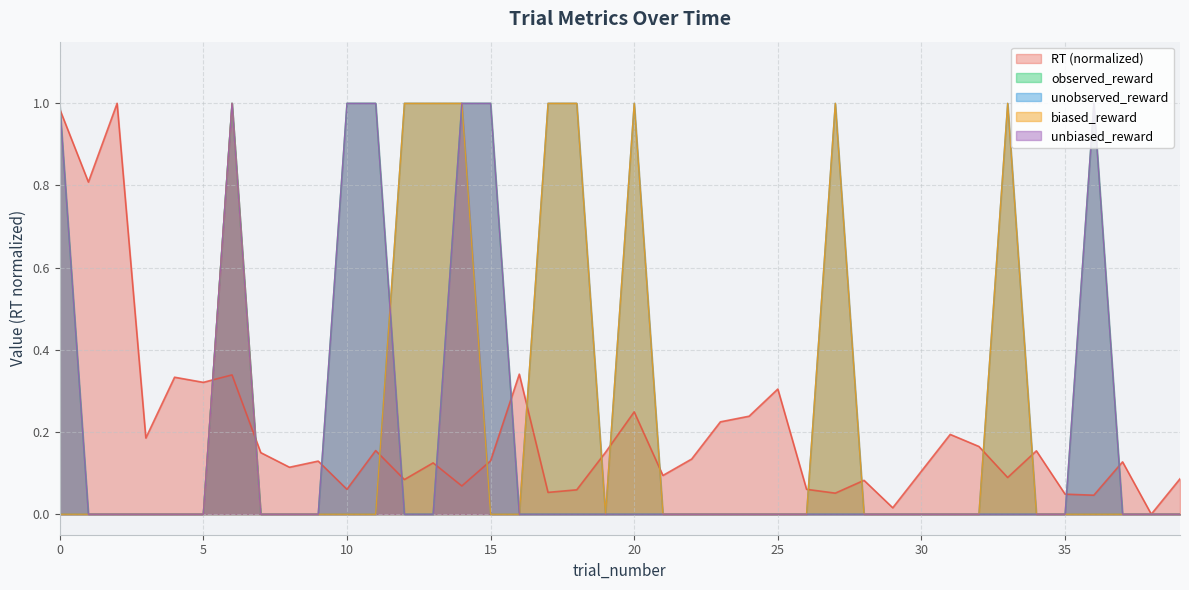

Reading right to left, transcribe all the data shown in this chart.

RT: 39=0.1	38=0.0	37=0.1	36=0.0	35=0.0	34=0.2	33=0.1	32=0.2	31=0.2	30=0.1	29=0.0	28=0.1	27=0.1	26=0.1	25=0.3	24=0.2	23=0.2	22=0.1	21=0.1	20=0.2	19=0.2	18=0.1	17=0.1	16=0.3	15=0.1	14=0.1	13=0.1	12=0.1	11=0.2	10=0.1	9=0.1	8=0.1	7=0.1	6=0.3	5=0.3	4=0.3	3=0.2	2=1.0	1=0.8	0=1.0
observed_reward: 39=0.0	38=0.0	37=0.0	36=1.0	35=0.0	34=0.0	33=0.0	32=0.0	31=0.0	30=0.0	29=0.0	28=0.0	27=0.0	26=0.0	25=0.0	24=0.0	23=0.0	22=0.0	21=0.0	20=0.0	19=0.0	18=0.0	17=0.0	16=0.0	15=1.0	14=1.0	13=0.0	12=0.0	11=1.0	10=1.0	9=0.0	8=0.0	7=0.0	6=1.0	5=0.0	4=0.0	3=0.0	2=0.0	1=0.0	0=1.0
unobserved_reward: 39=0.0	38=0.0	37=0.0	36=0.0	35=0.0	34=0.0	33=1.0	32=0.0	31=0.0	30=0.0	29=0.0	28=0.0	27=1.0	26=0.0	25=0.0	24=0.0	23=0.0	22=0.0	21=0.0	20=1.0	19=0.0	18=1.0	17=1.0	16=0.0	15=0.0	14=1.0	13=1.0	12=1.0	11=0.0	10=0.0	9=0.0	8=0.0	7=0.0	6=1.0	5=0.0	4=0.0	3=0.0	2=0.0	1=0.0	0=0.0
biased_reward: 39=0.0	38=0.0	37=0.0	36=0.0	35=0.0	34=0.0	33=1.0	32=0.0	31=0.0	30=0.0	29=0.0	28=0.0	27=1.0	26=0.0	25=0.0	24=0.0	23=0.0	22=0.0	21=0.0	20=1.0	19=0.0	18=1.0	17=1.0	16=0.0	15=0.0	14=1.0	13=1.0	12=1.0	11=0.0	10=0.0	9=0.0	8=0.0	7=0.0	6=1.0	5=0.0	4=0.0	3=0.0	2=0.0	1=0.0	0=0.0
unbiased_reward: 39=0.0	38=0.0	37=0.0	36=1.0	35=0.0	34=0.0	33=0.0	32=0.0	31=0.0	30=0.0	29=0.0	28=0.0	27=0.0	26=0.0	25=0.0	24=0.0	23=0.0	22=0.0	21=0.0	20=0.0	19=0.0	18=0.0	17=0.0	16=0.0	15=1.0	14=1.0	13=0.0	12=0.0	11=1.0	10=1.0	9=0.0	8=0.0	7=0.0	6=1.0	5=0.0	4=0.0	3=0.0	2=0.0	1=0.0	0=1.0